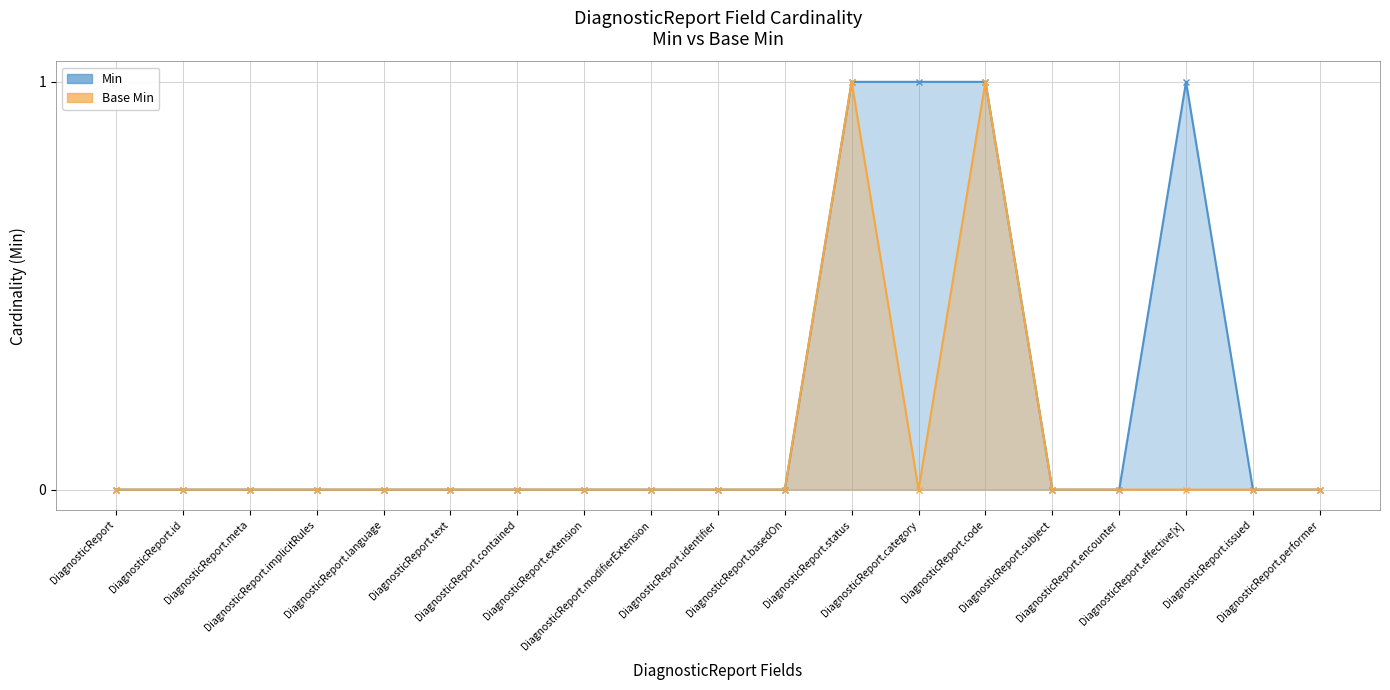

List the series in order of their peak value, lowest first.

Min, Base Min